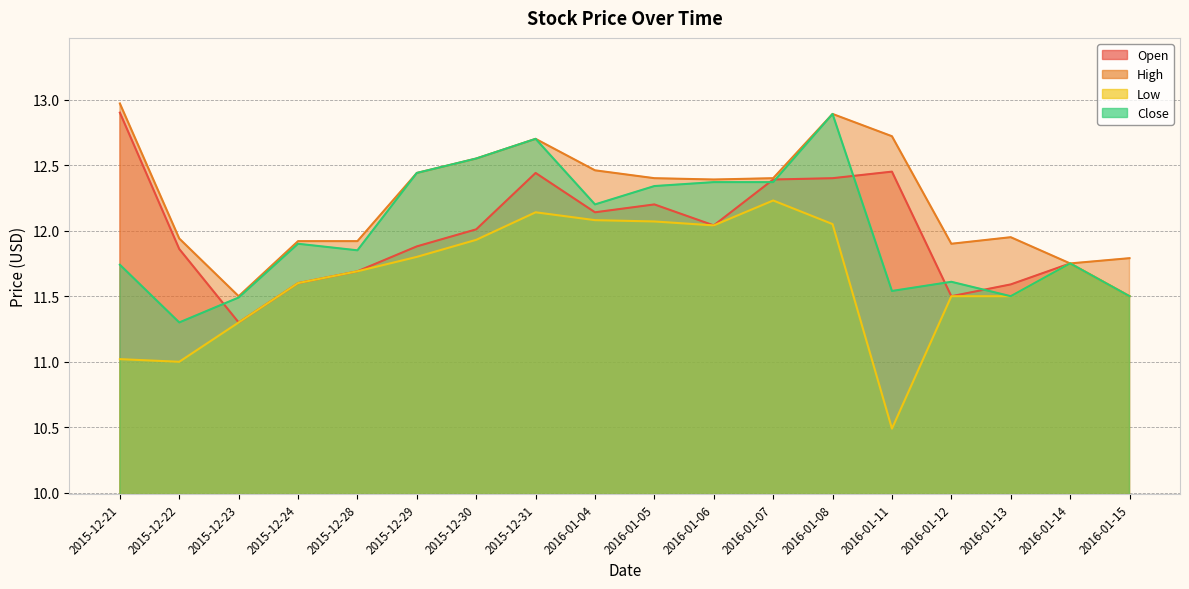

How many lines are shown in the chart?

4